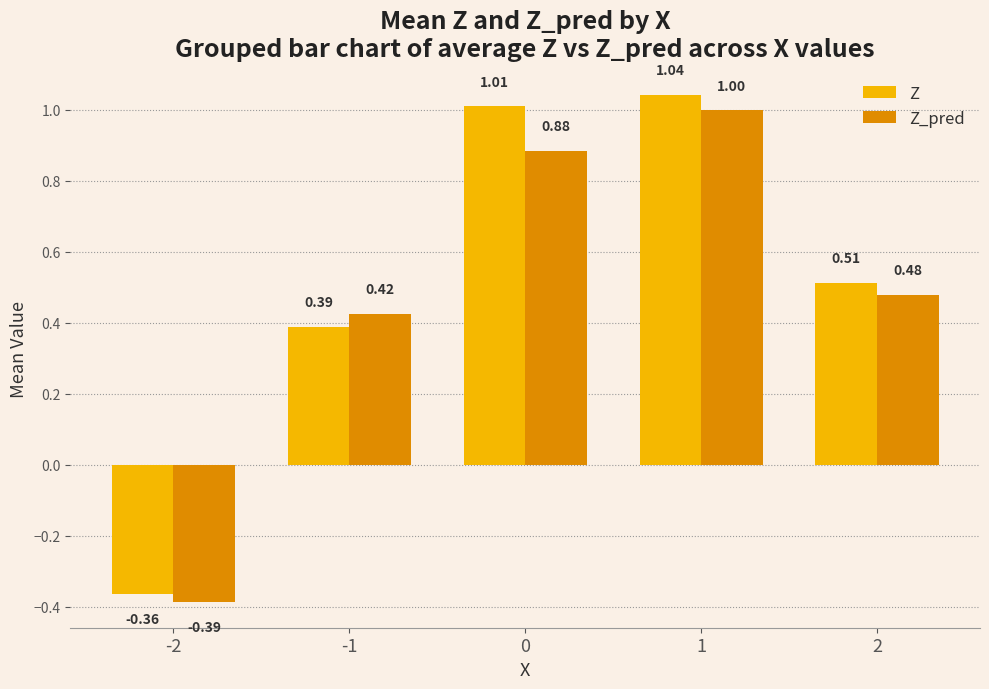

Which series has the largest range (max minus min)?

Z